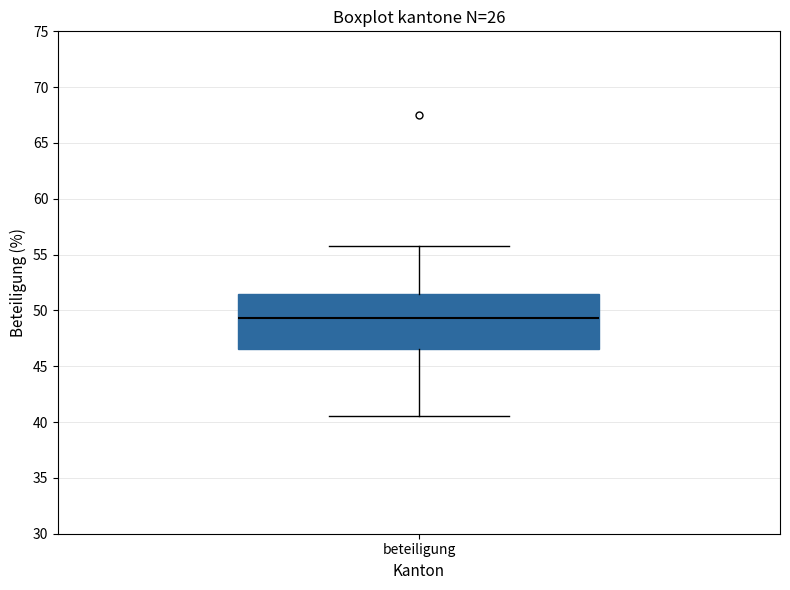

Transcribe this box plot: give where the median line is, the range the box spans, and where the two whiskers end, as read against the y-axis. The values are not printed on the chart, so give them approximately, as read against the axis.

median 49.5, box 46.5 to 51.5, whiskers 40.5 to 56.0